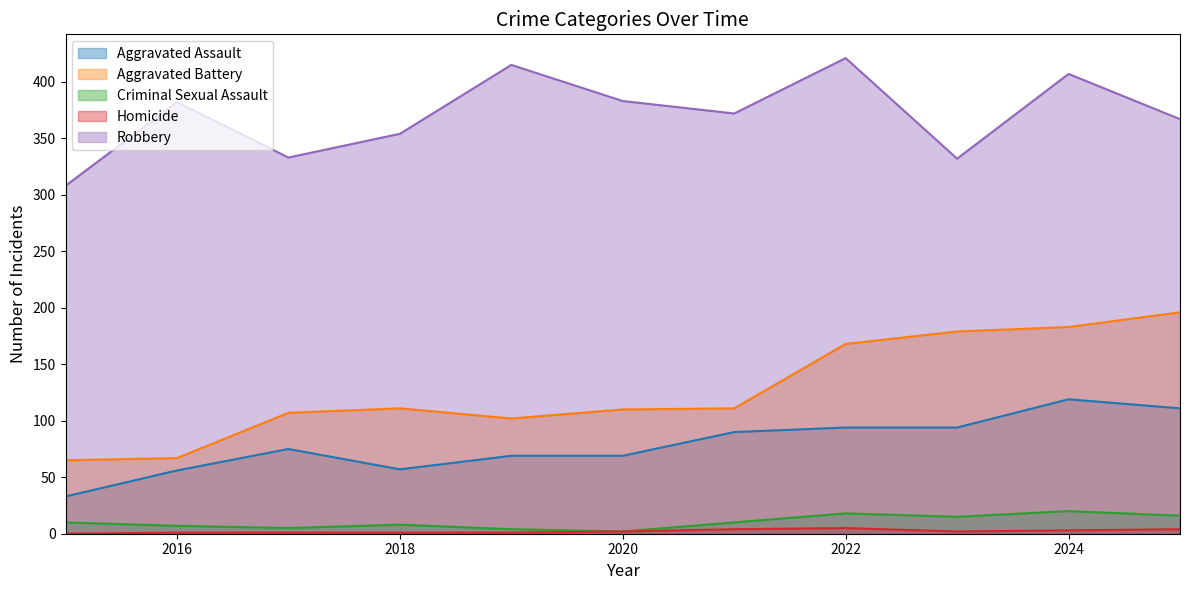

What value does the Homicide series have at 2017?

1